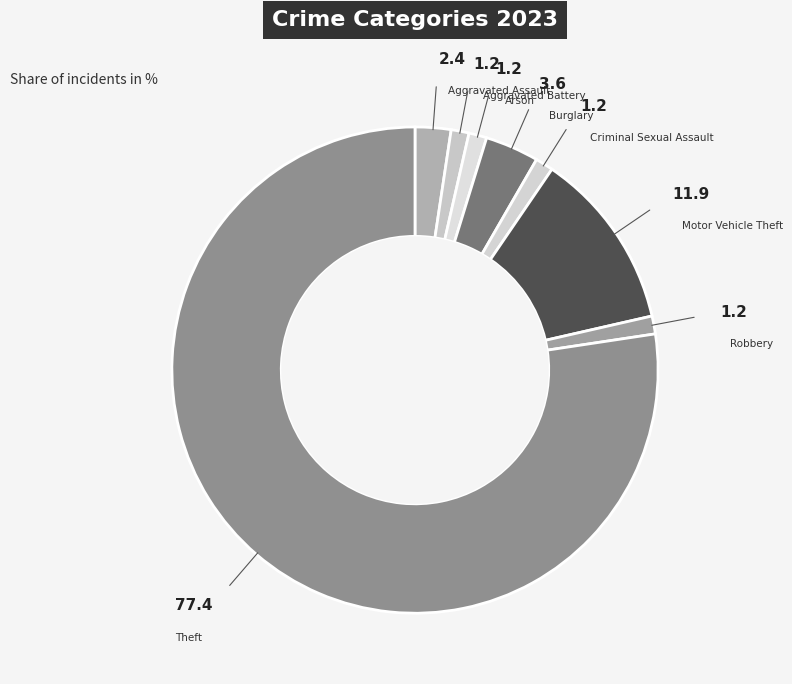

Count the number of slices in the pie.

8